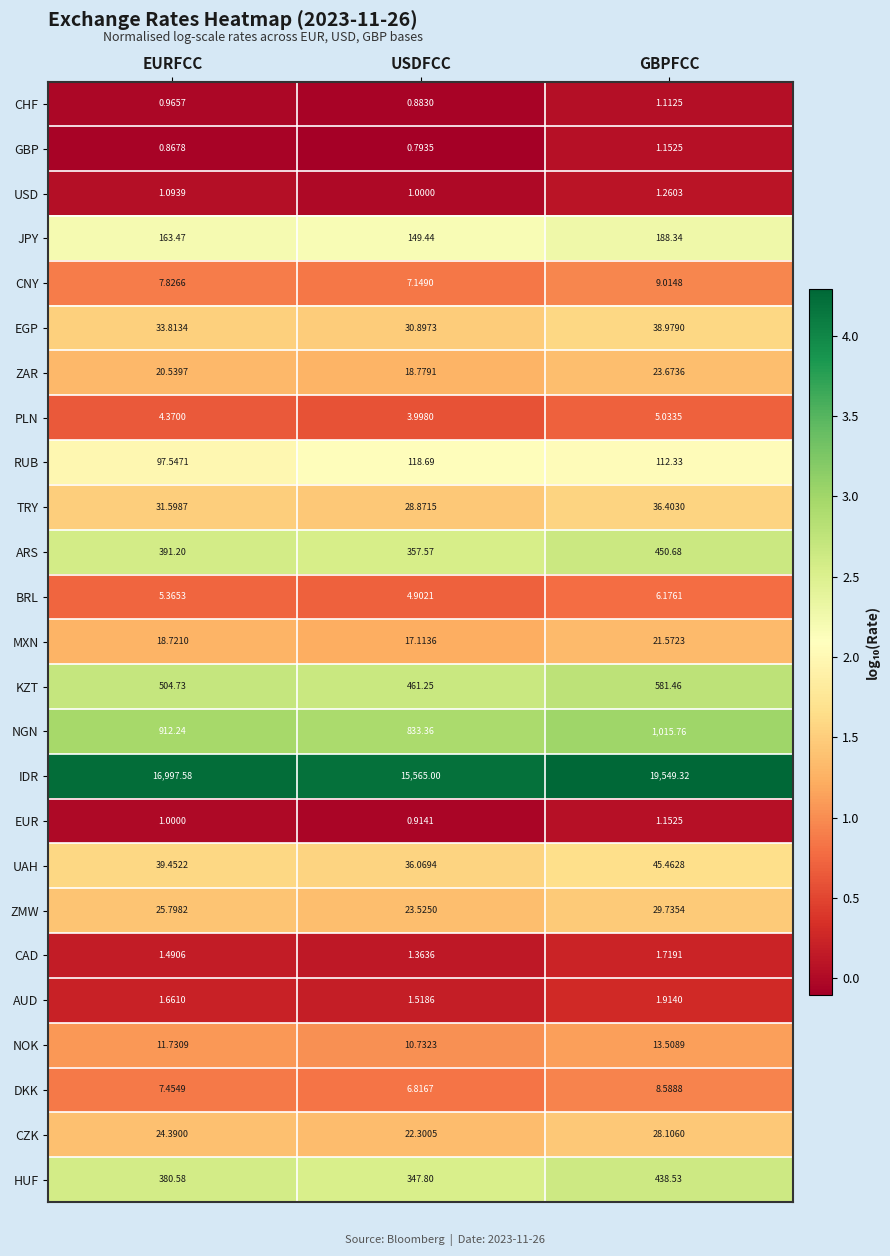

At which category is the sum across all series the highest?

GBPFCC